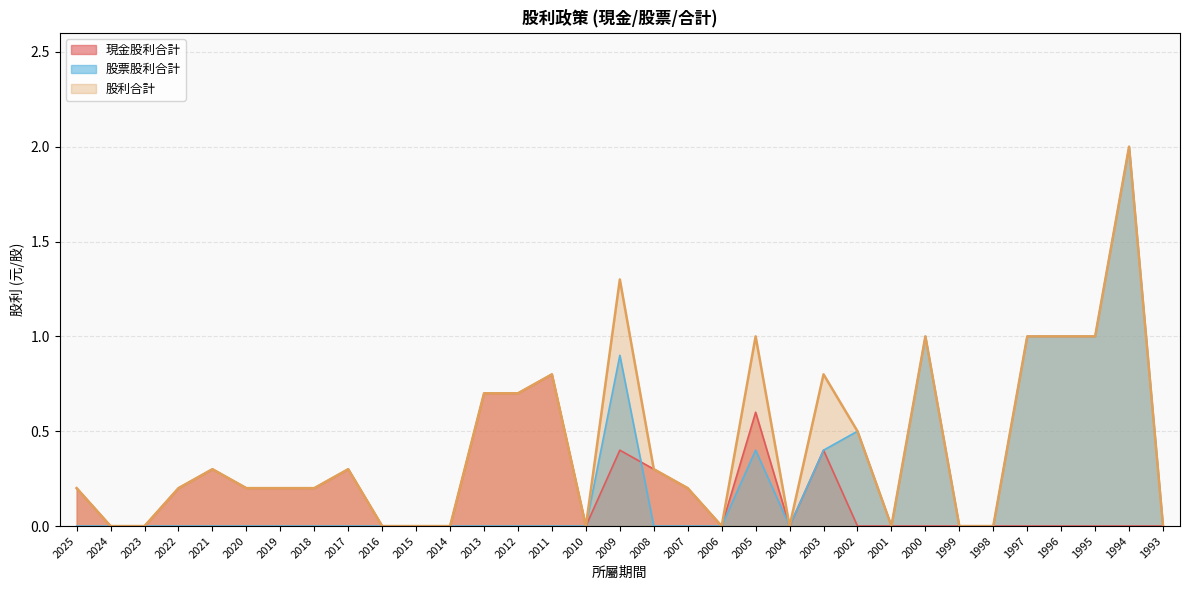

The value of 股票股利合計 at 1994 is 3.5. True or false?

False